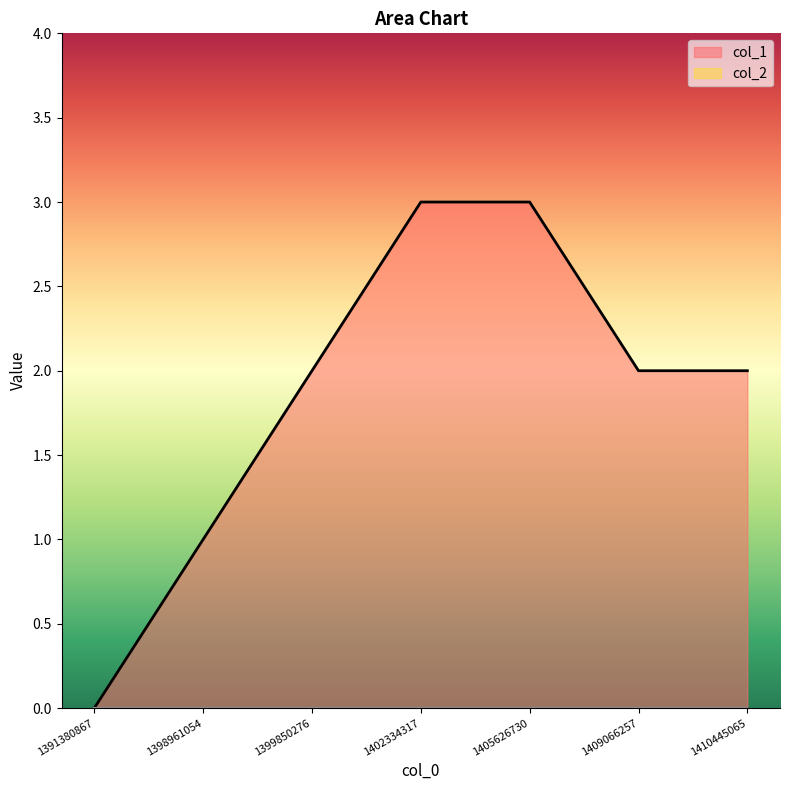

At which label is the value closest to 1?

1398961054